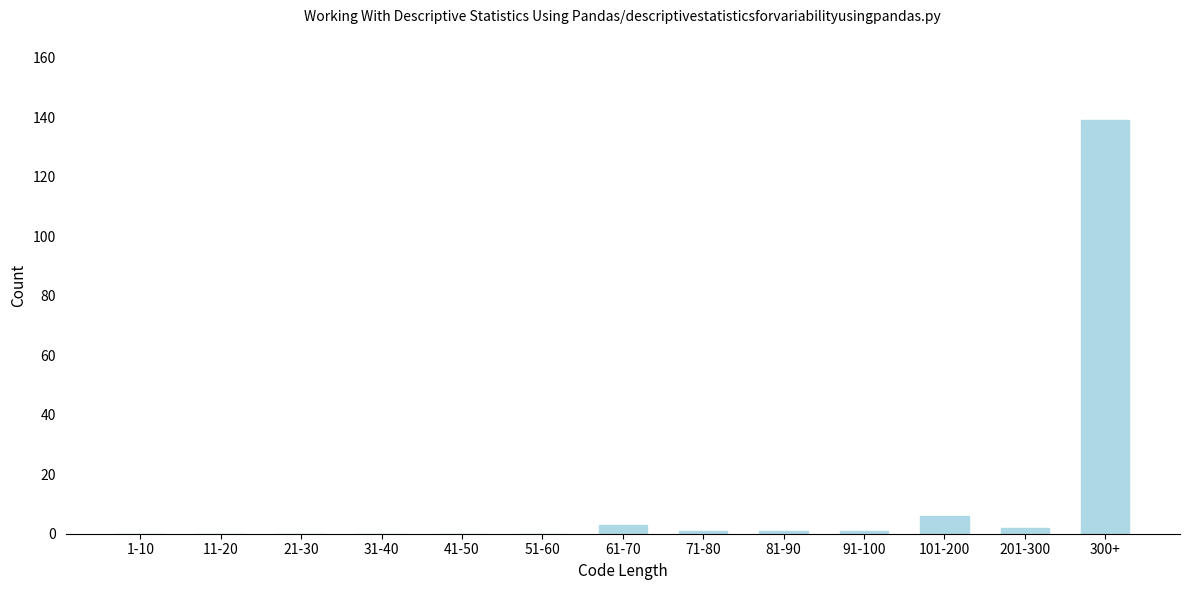

Reading left to right, extract all data points from this chart.

1-10=0	11-20=0	21-30=0	31-40=0	41-50=0	51-60=0	61-70=3	71-80=1	81-90=1	91-100=1	101-200=6	201-300=2	300+=139